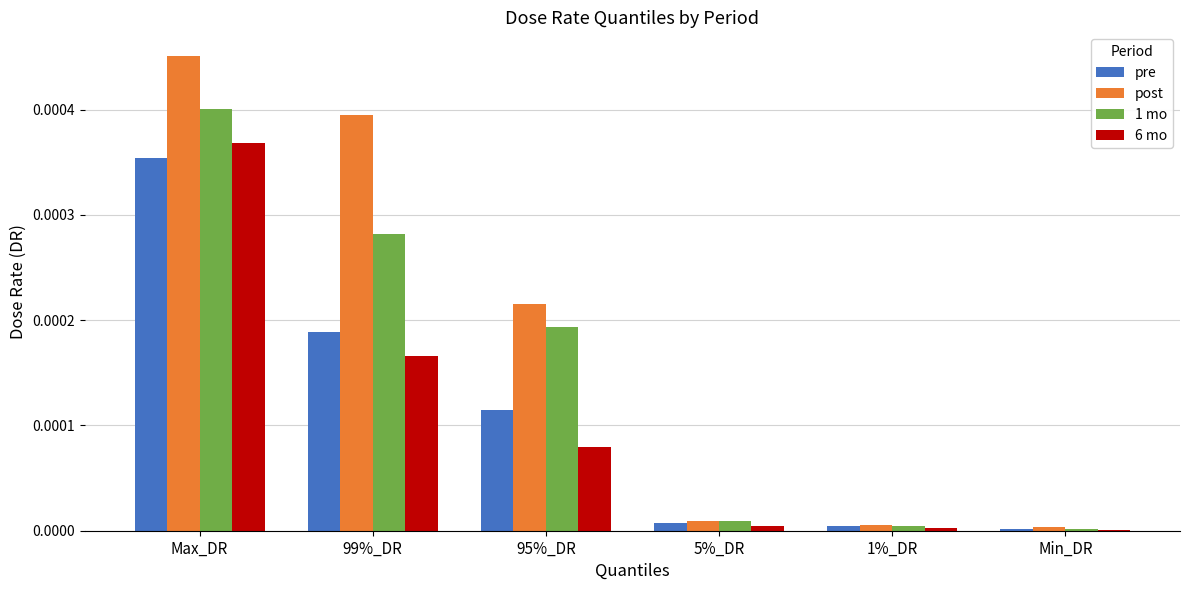

Between Max_DR and 5%_DR, which series saw the biggest shift?

post